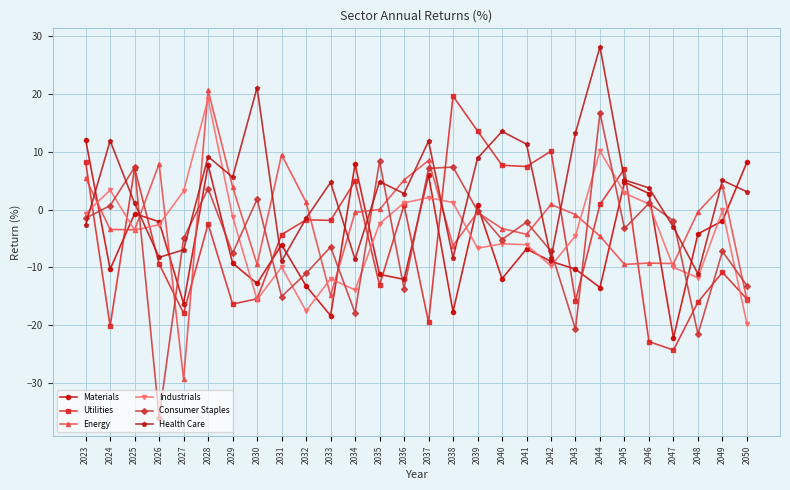

The value of Energy at 2045 is -9.5. True or false?

True